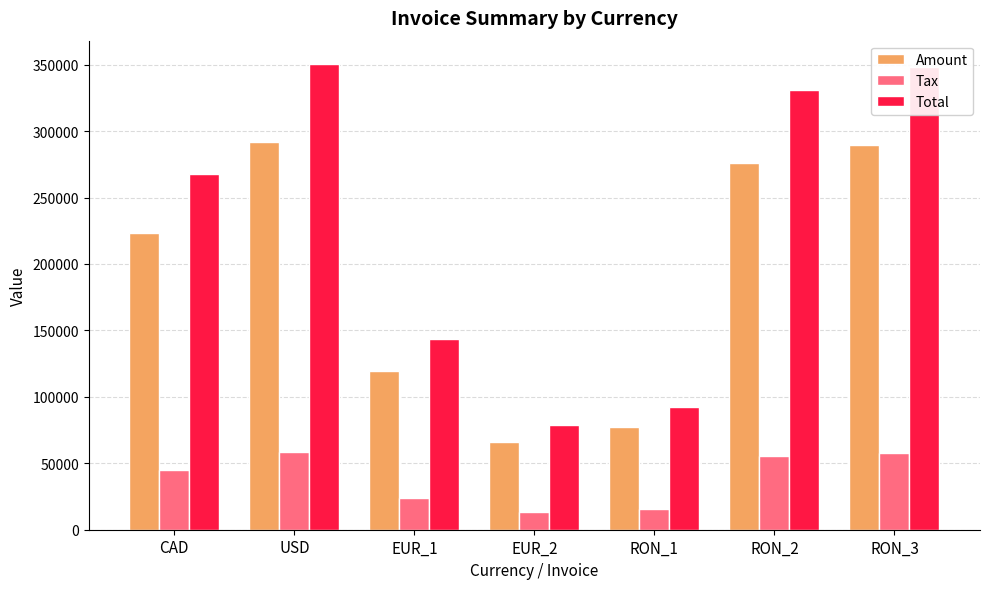

What position from the right is USD?

6